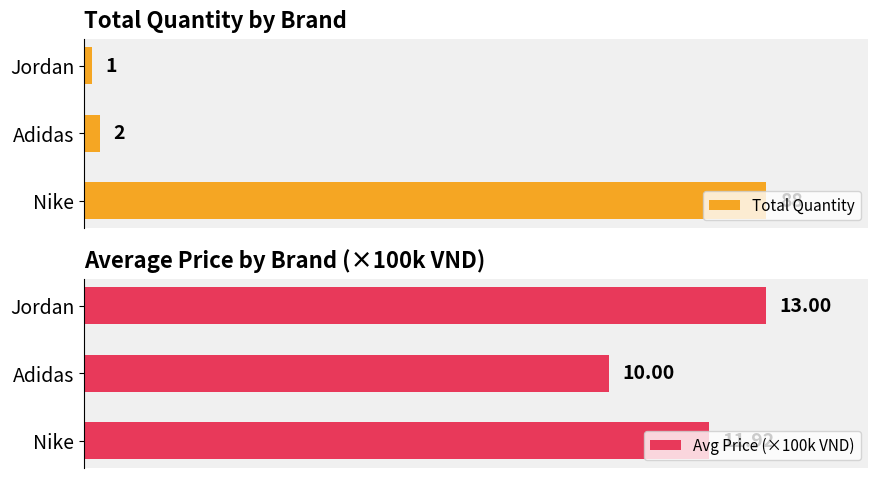

What are all the series names shown in the legend?

Total Quantity, Avg Price (×100k VND)